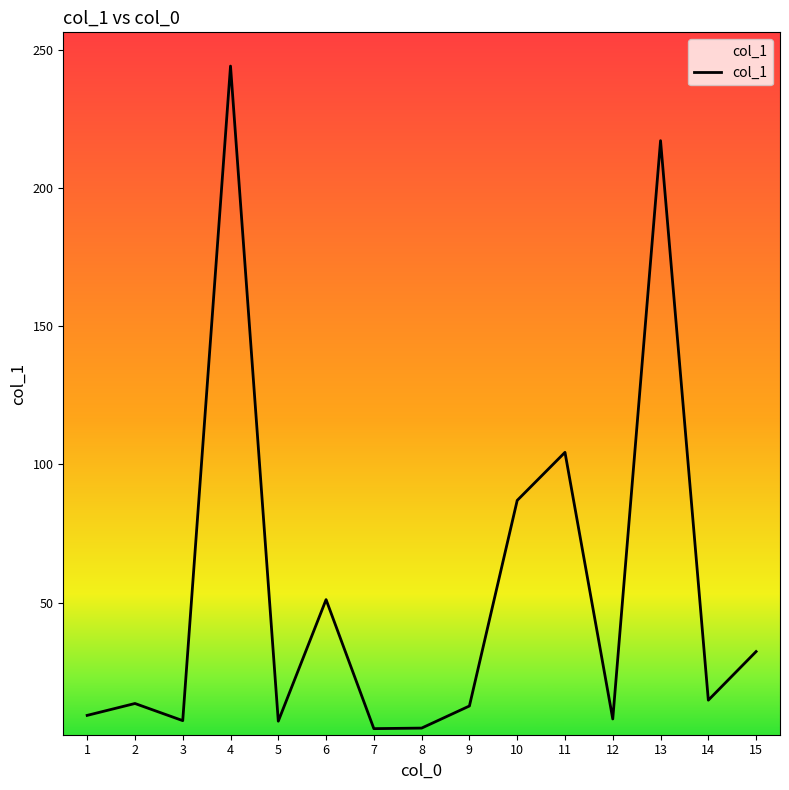

Reading left to right, list all the values displayed in this chart.

9.2	13.5	7.3	244.2	7.1	51.1	4.4	4.6	12.6	87.0	104.4	7.9	217.2	14.7	32.3